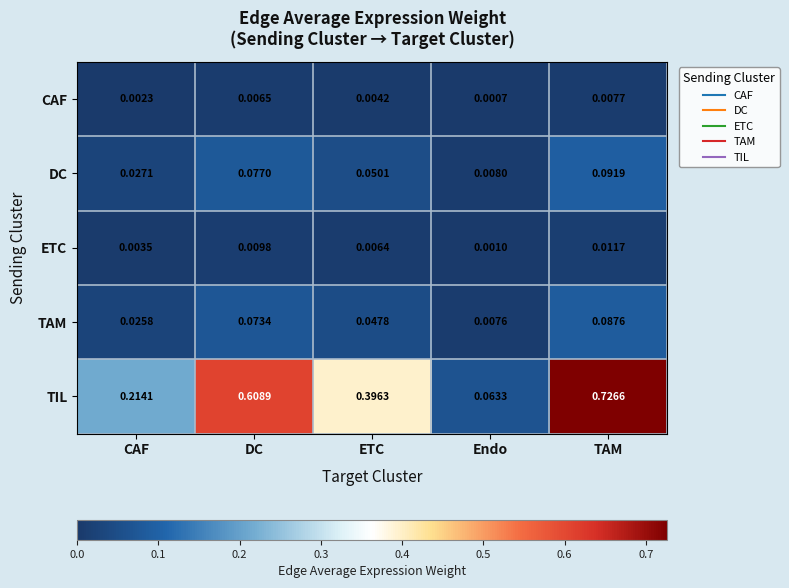

At which label does TIL reach its minimum?

Endo